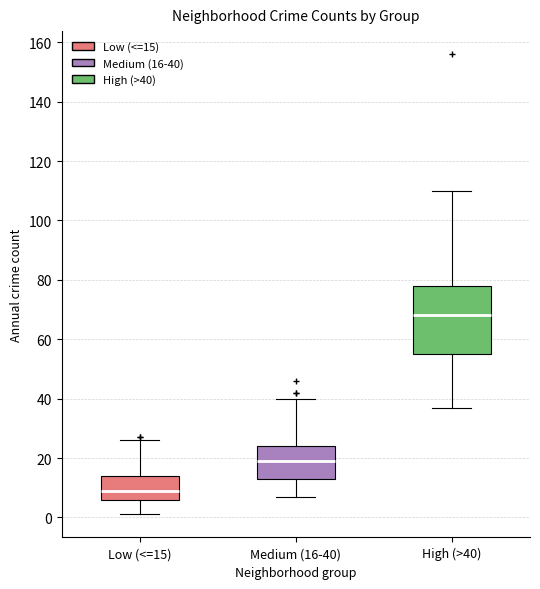

Which box is the tallest, from its lower edge to its upper edge?

High (>40)